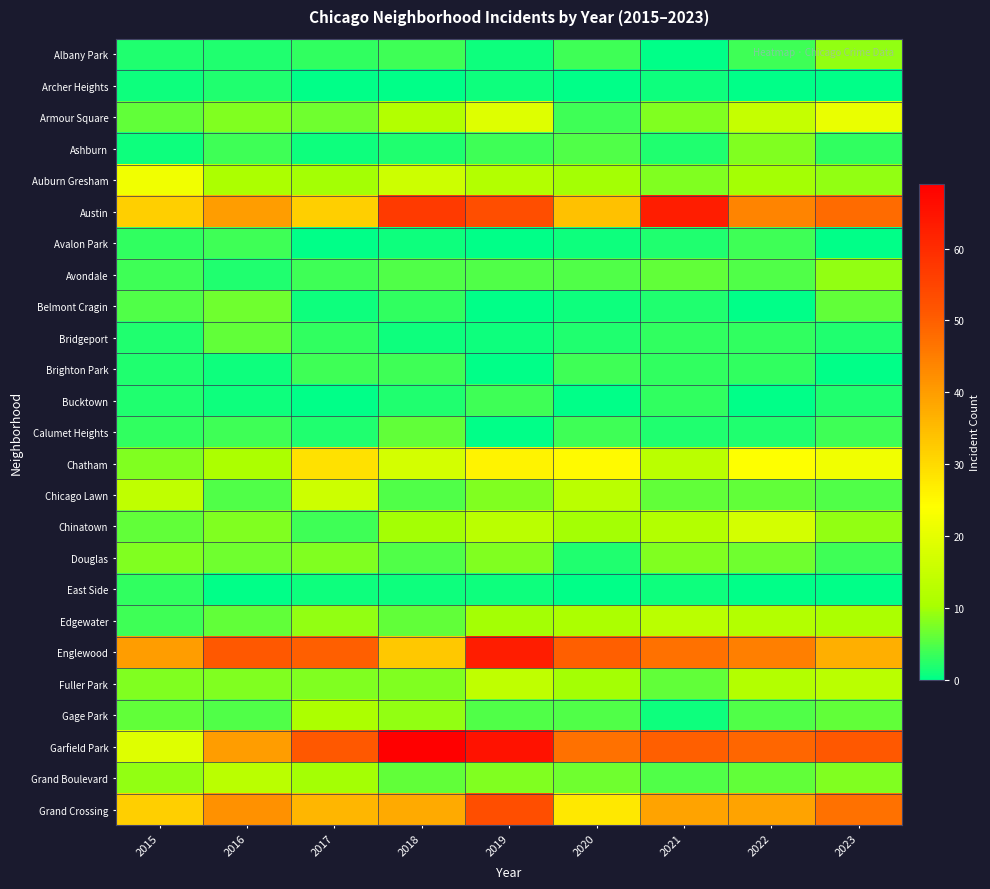

At which category does the chart reach its minimum across all series?

2021